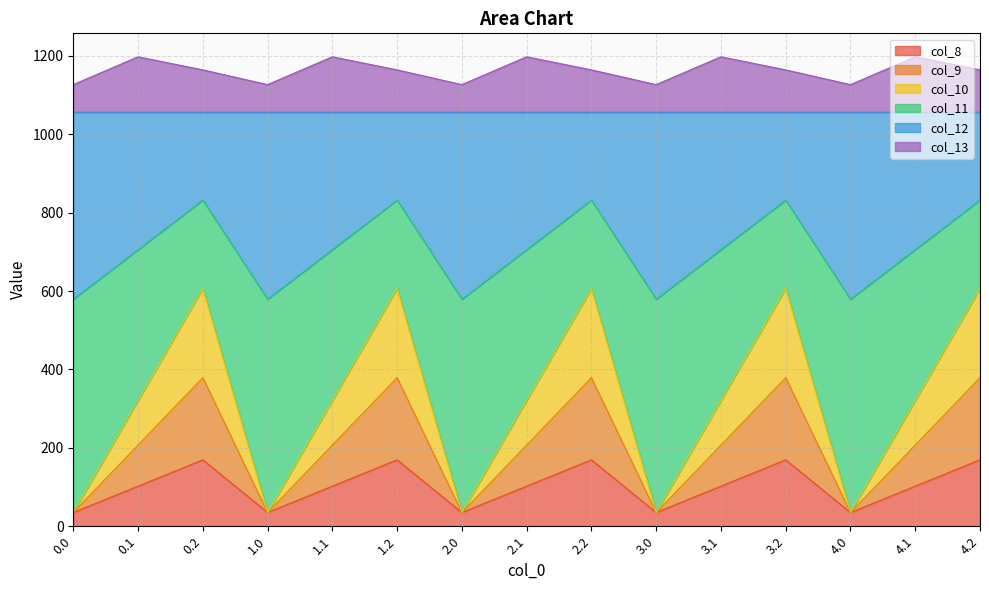

What position from the left is 4.0?

13